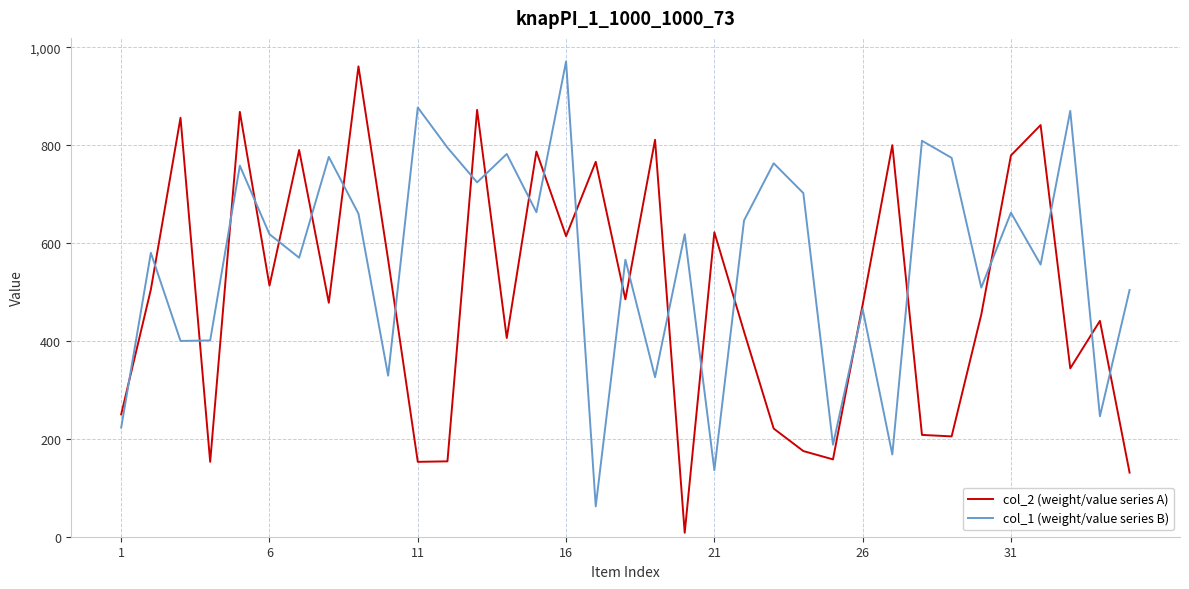

What is the maximum value shown in the chart?

971